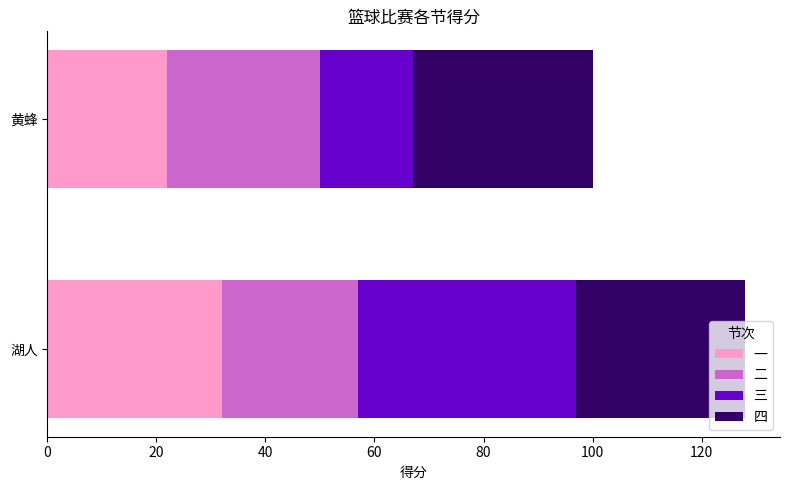

What is the difference between the 一 values at 黄蜂 and 湖人?

10